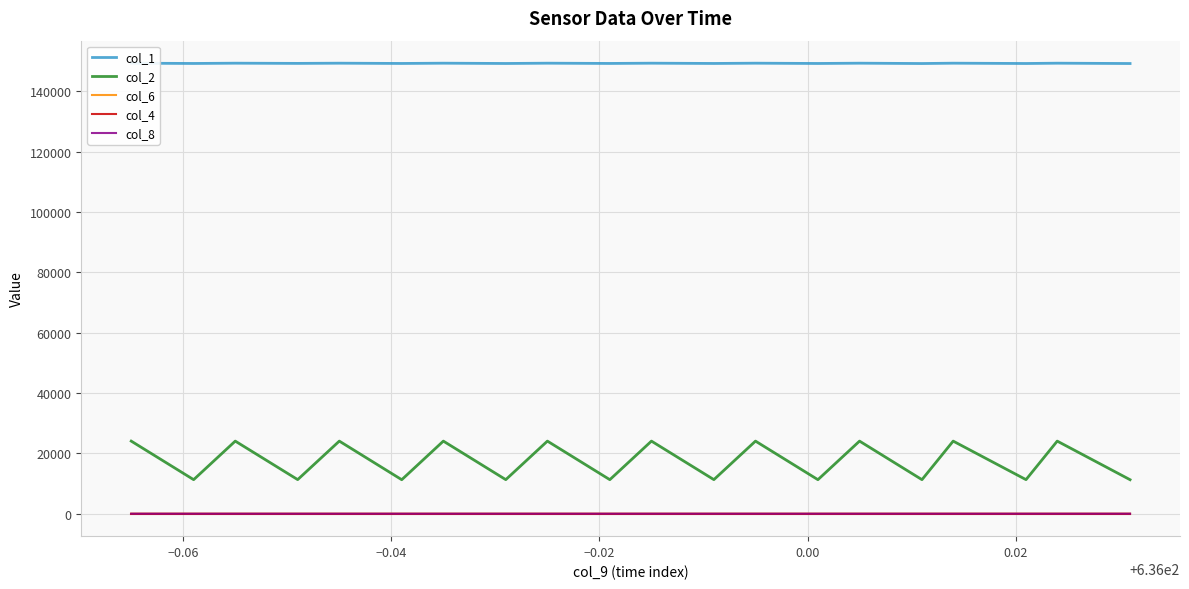

How many data points in col_8 are above 0?

18